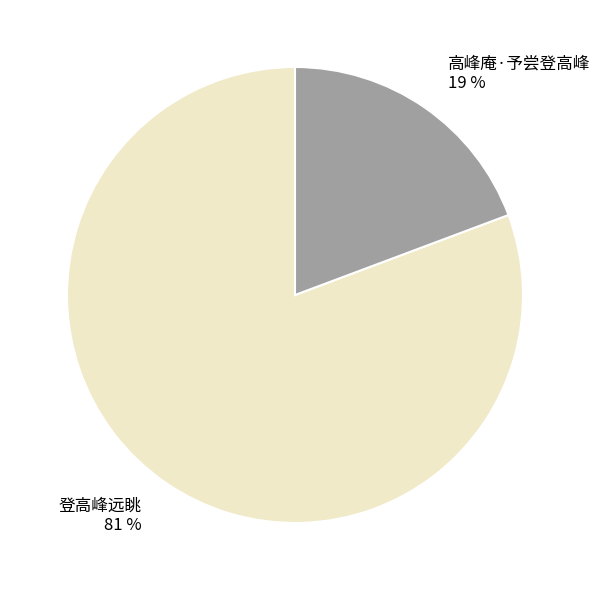

To the nearest percent, what percentage of the pie is 高峰庵·予尝登高峰?

19%